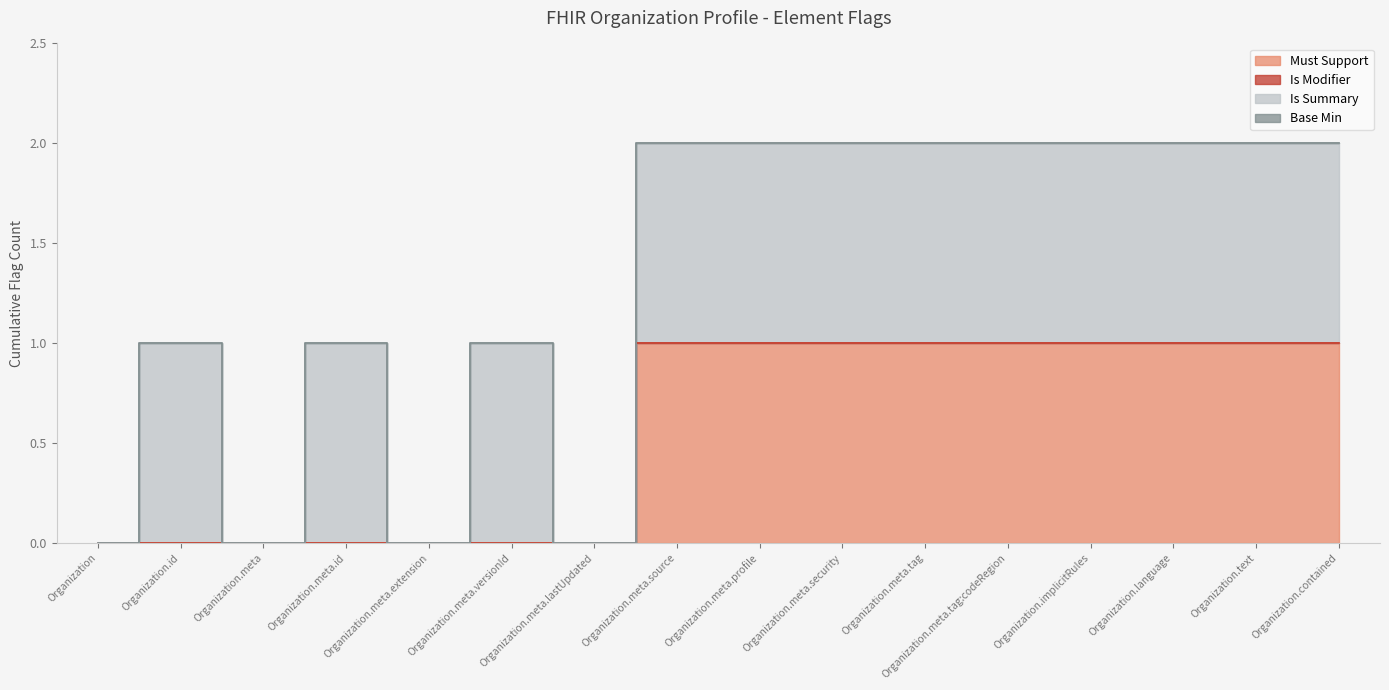

At which label does Base Min reach its peak?

Organization